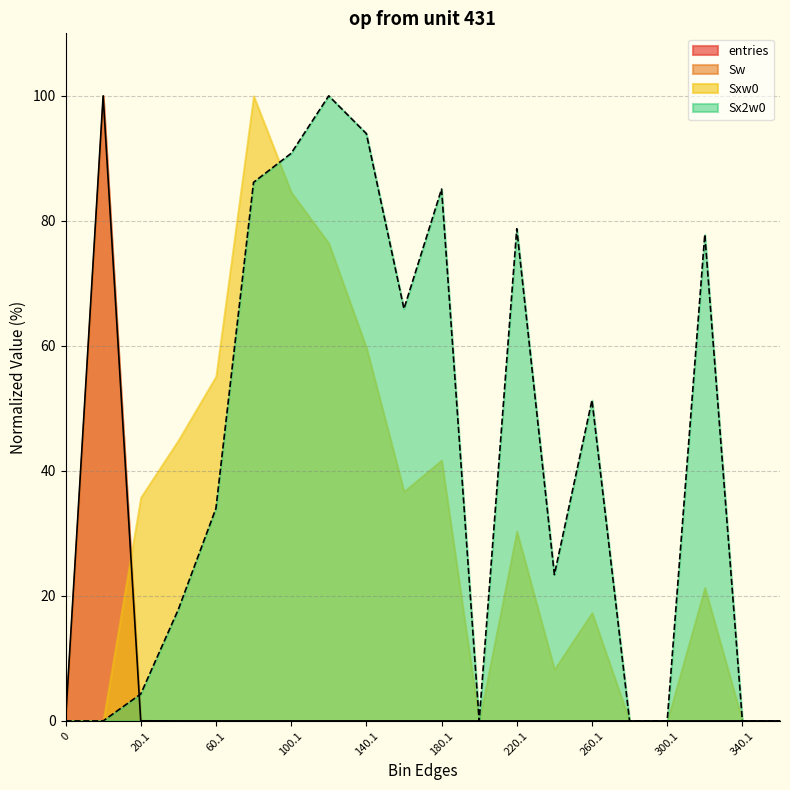

What is the difference between the Sx2w0 values at 200.1 and 260.1?

51.3